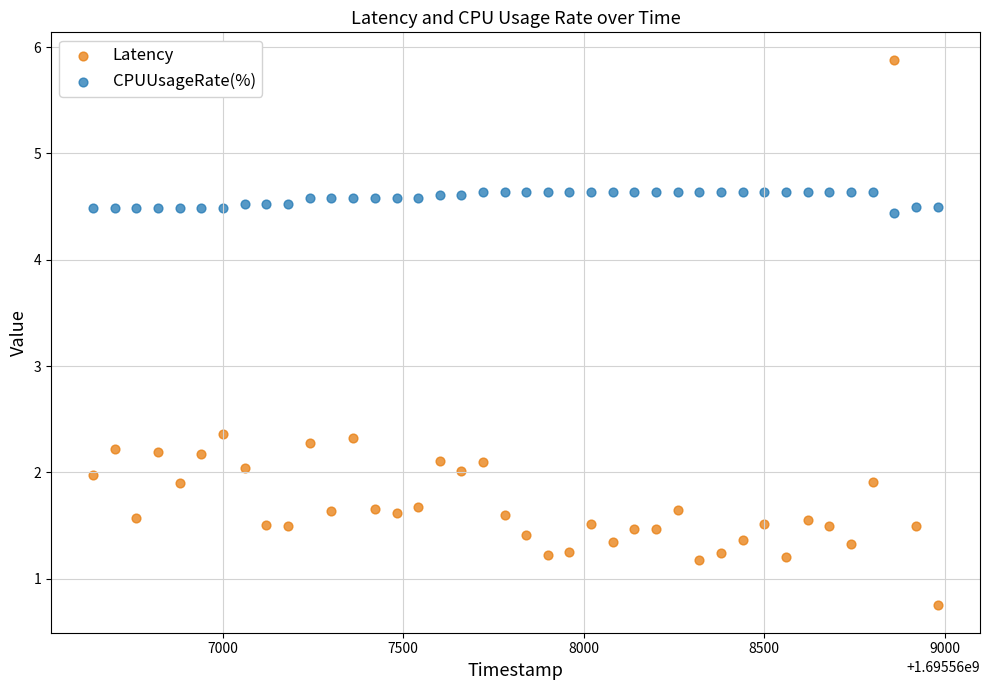

Across all data points, what is the range of X values (max minus min)?

2339.0